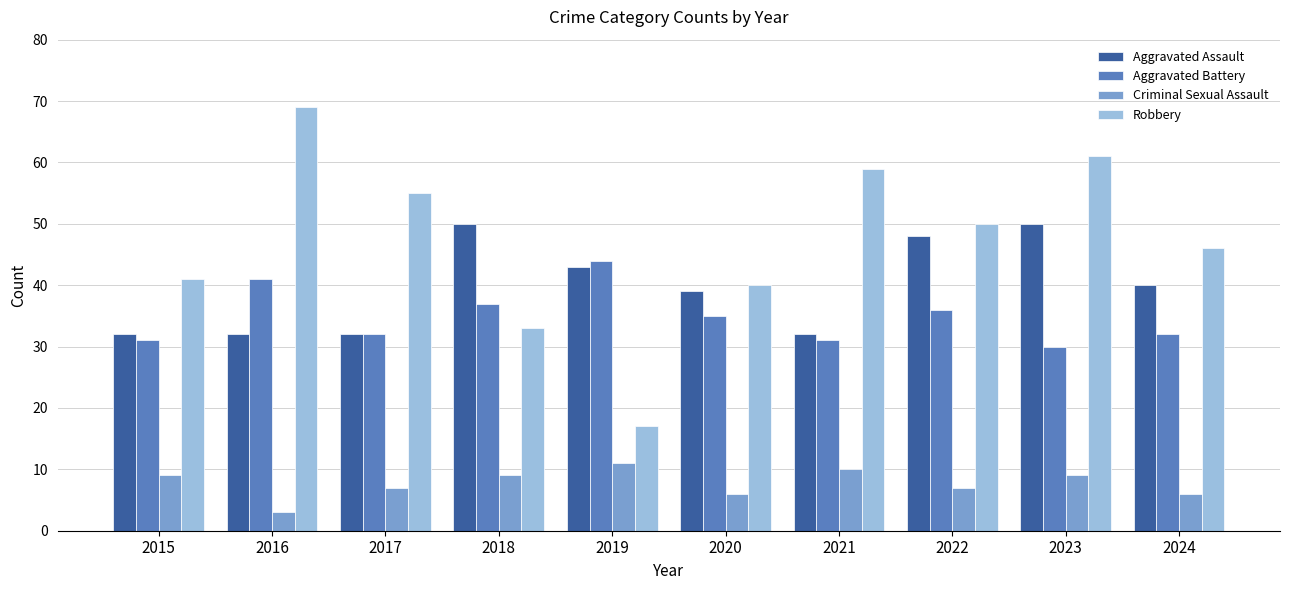

Which category has the highest value across all series?

2016